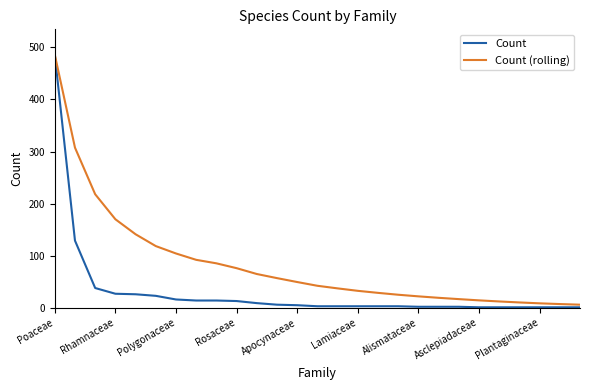

Which series has the widest spread of values?

Count